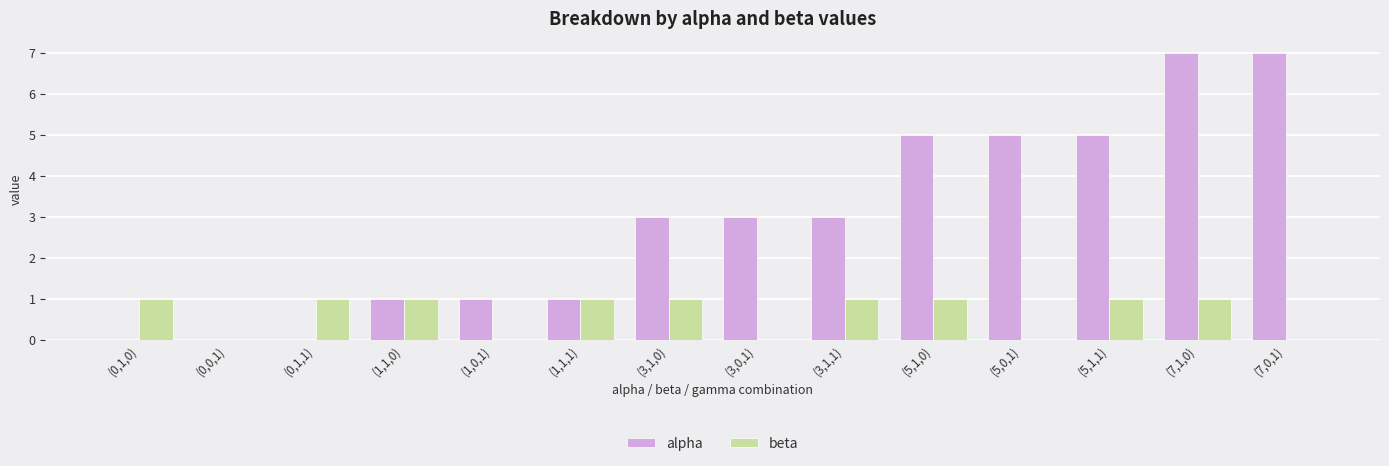

The value of beta at (5,1,0) is 1. True or false?

True